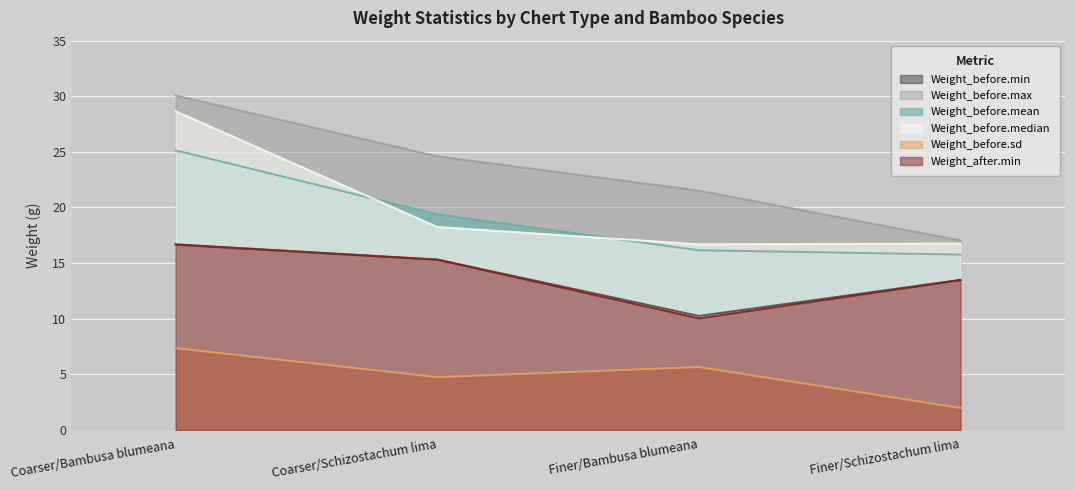

What is the smallest value displayed?

2.0